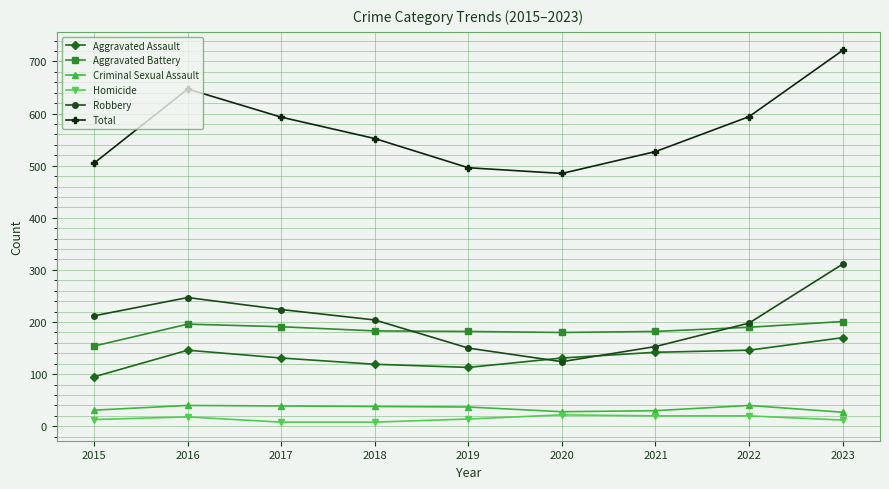

In Aggravated Battery, how many points are lower than both neighbors (excluding endpoints)?

1